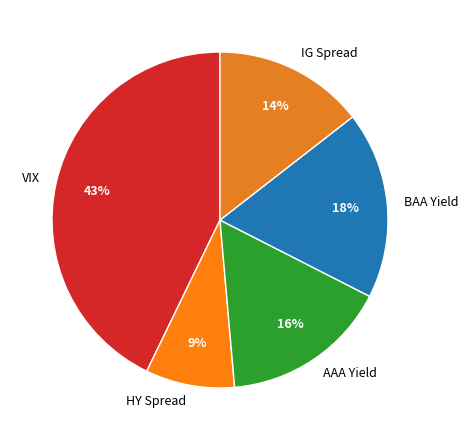

Between HY Spread and VIX, which is larger?

VIX